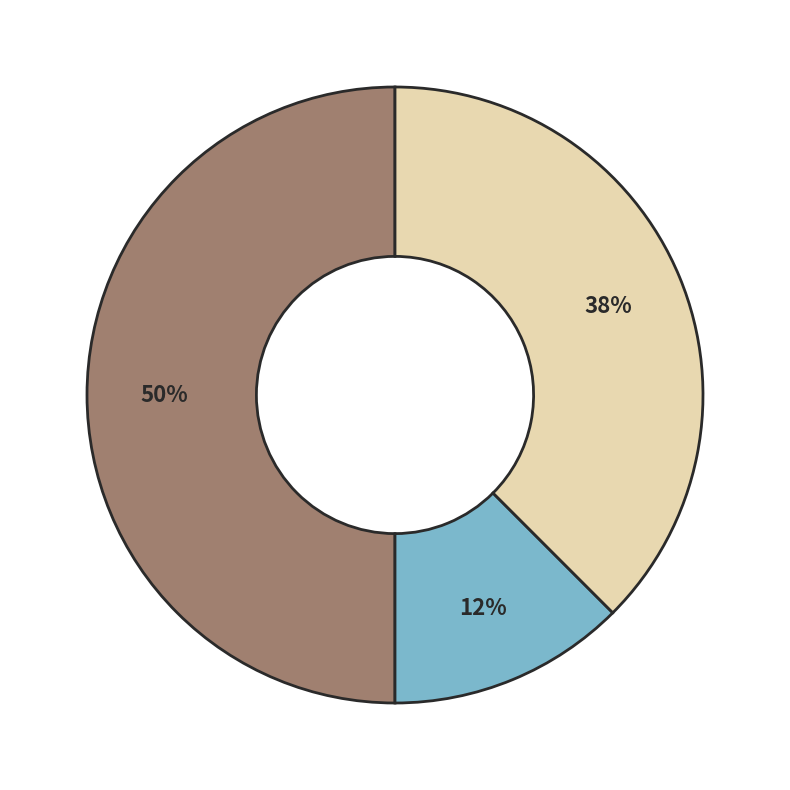

To the nearest percent, what is the average slice percentage?

33%